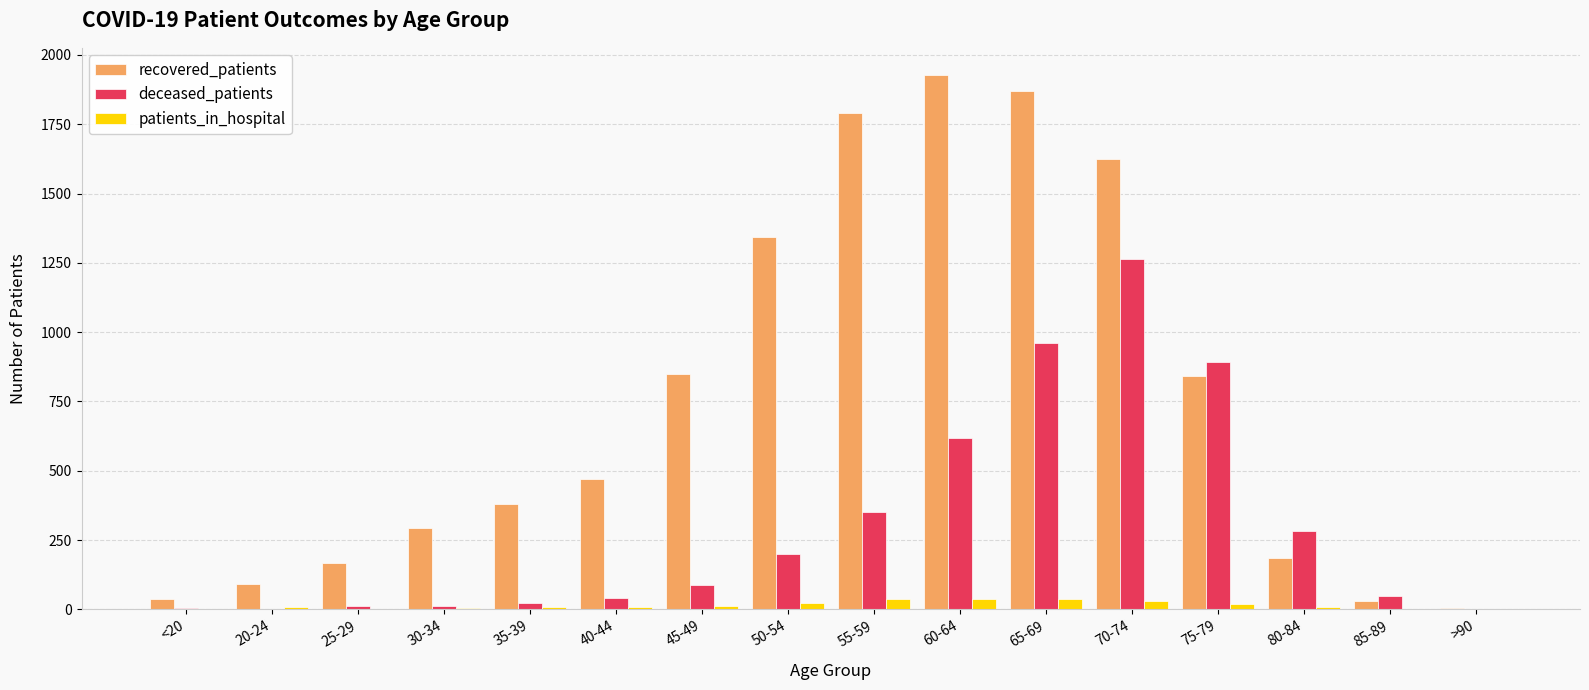

Which category has the highest value across all series?

60-64